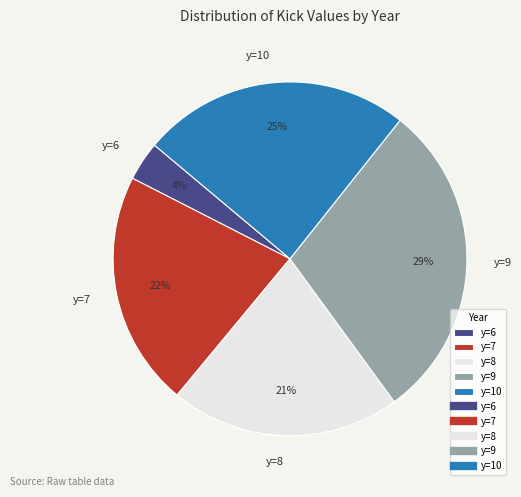

Which has a higher value, y=10 or y=7?

y=10